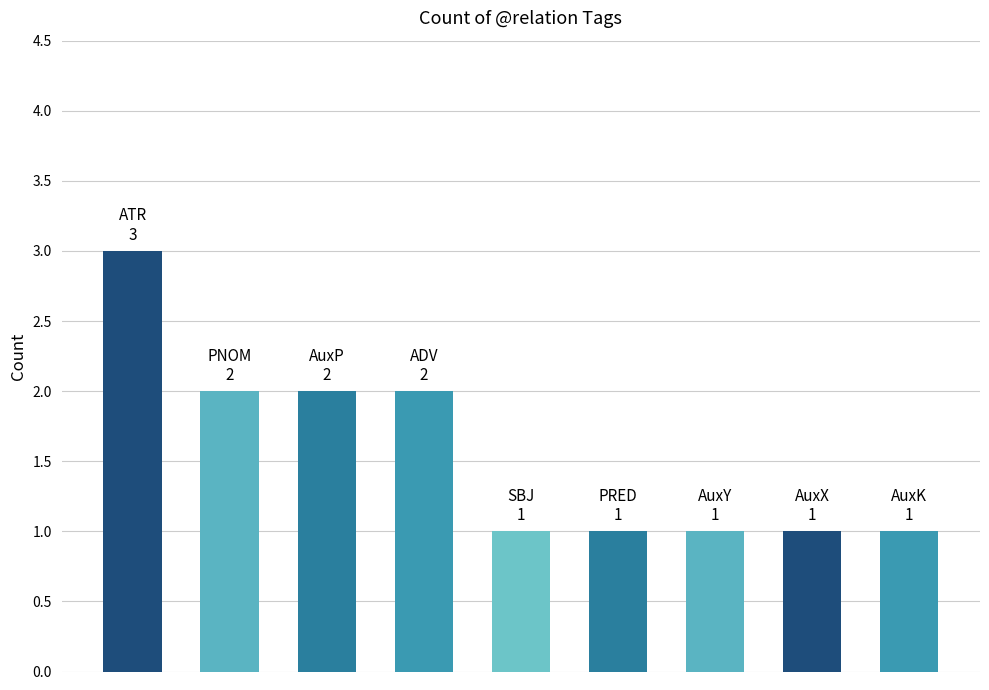

What is the greatest value displayed?

3